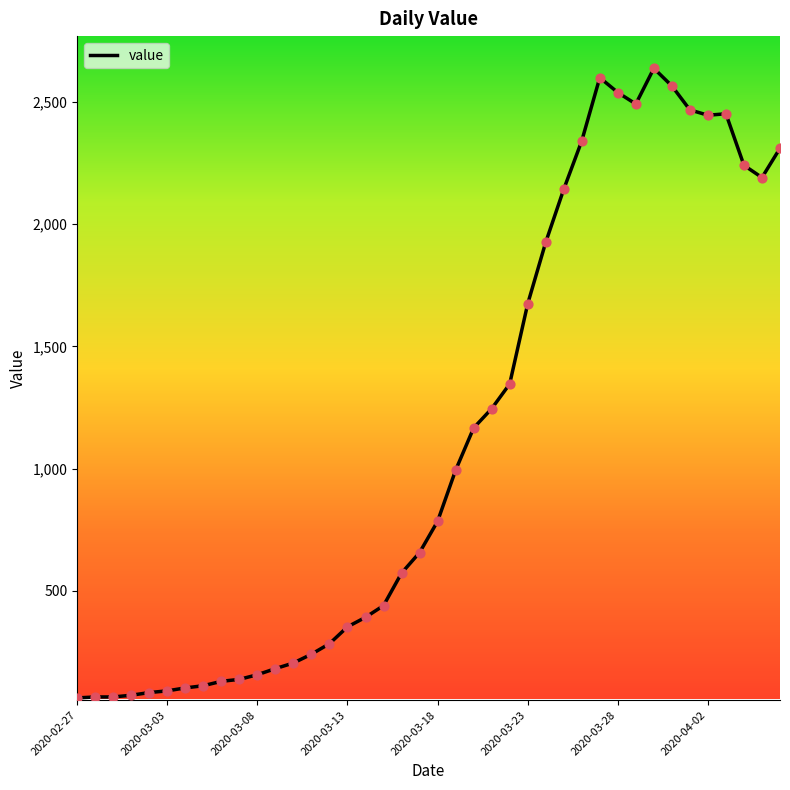

What is the difference between the maximum and minimum values?

2577